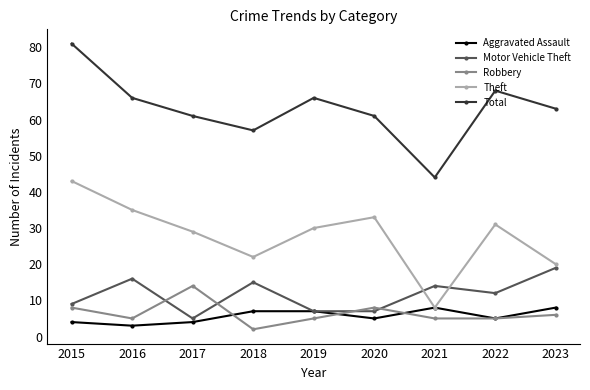

What is the sum of the Motor Vehicle Theft values at 2020 and 2023?

26